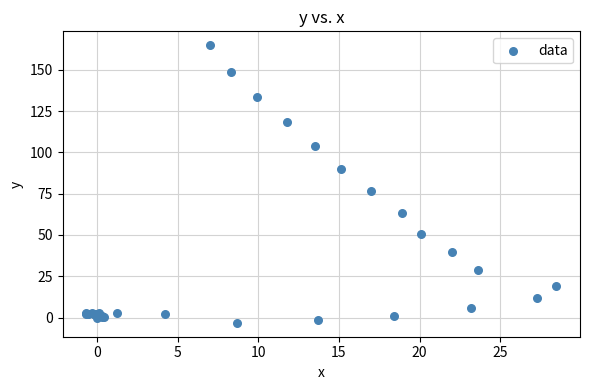

What Y value in the scatter plot is closest to 80?

76.5